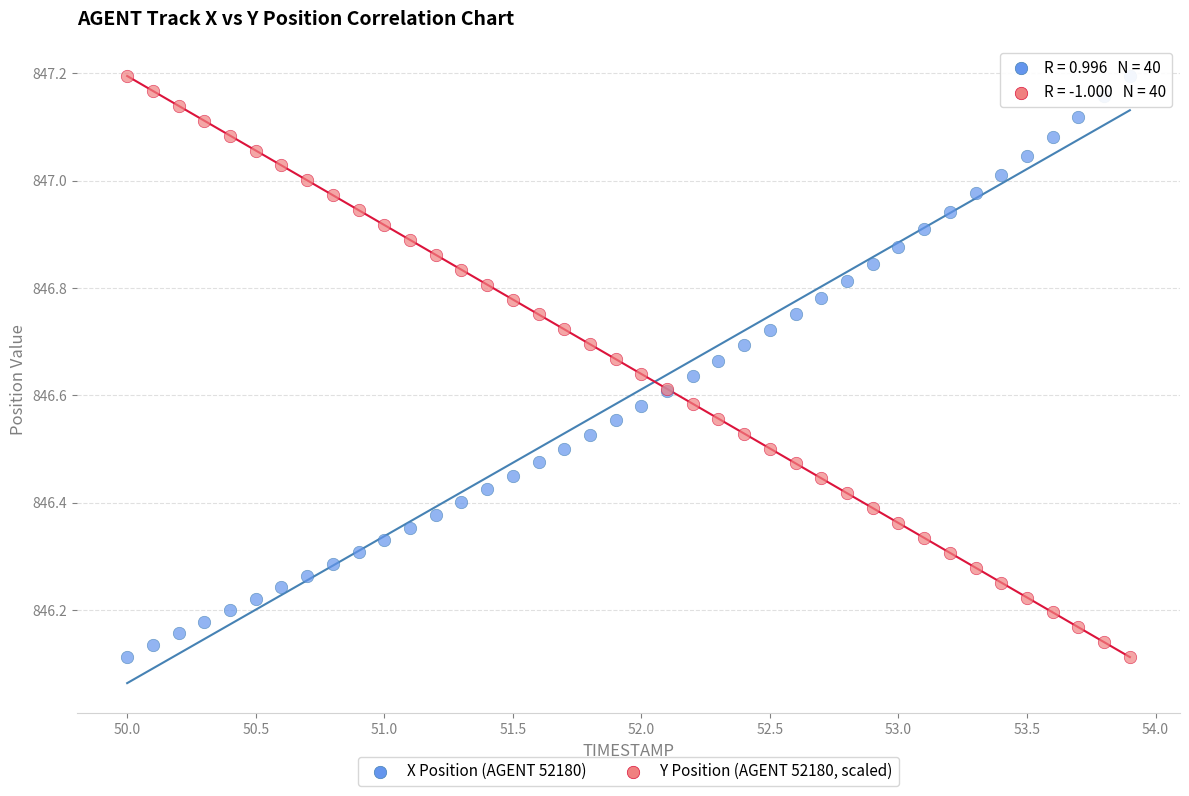

What is the X range (max minus min) for the scatter plot?

3.9